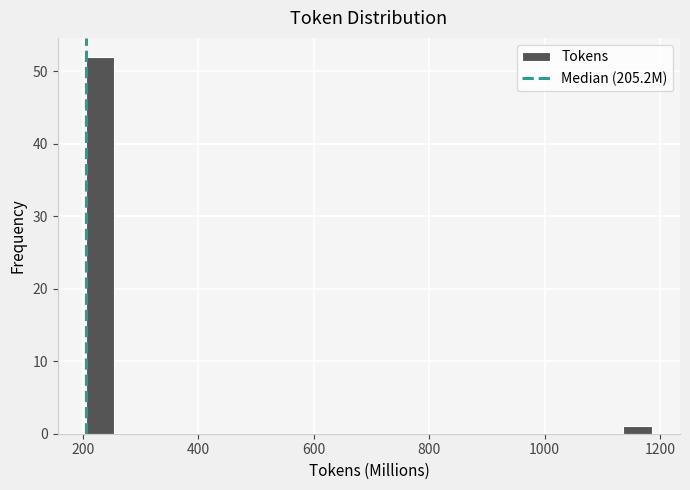

Read against the x-axis, roughly where is the centre of the tallest bar?

220